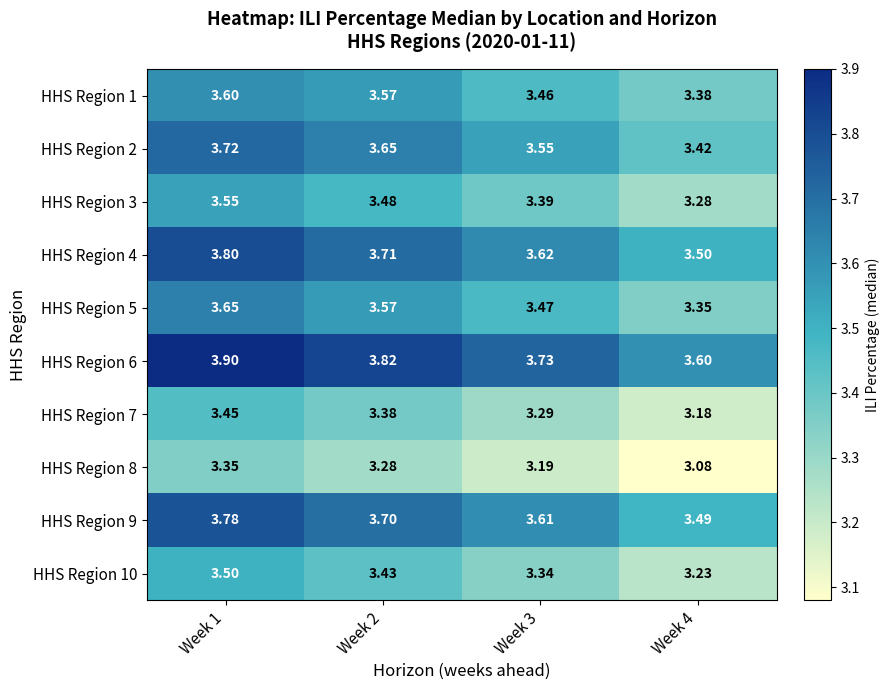

Is the value of HHS Region 6 at Week 2 greater than the value of HHS Region 9 at Week 1?

Yes